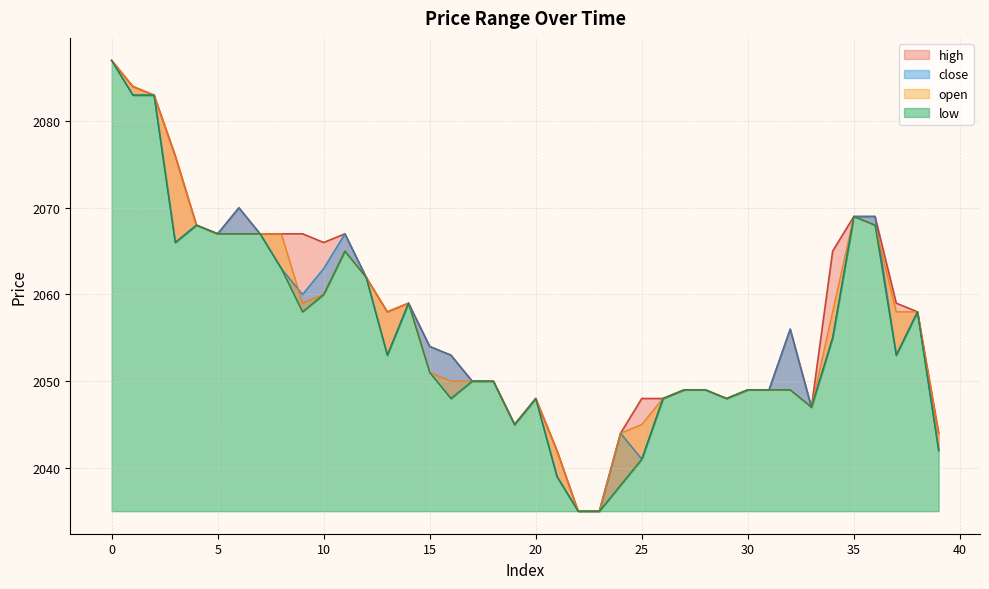

True or false: high and low intersect in this chart.

False